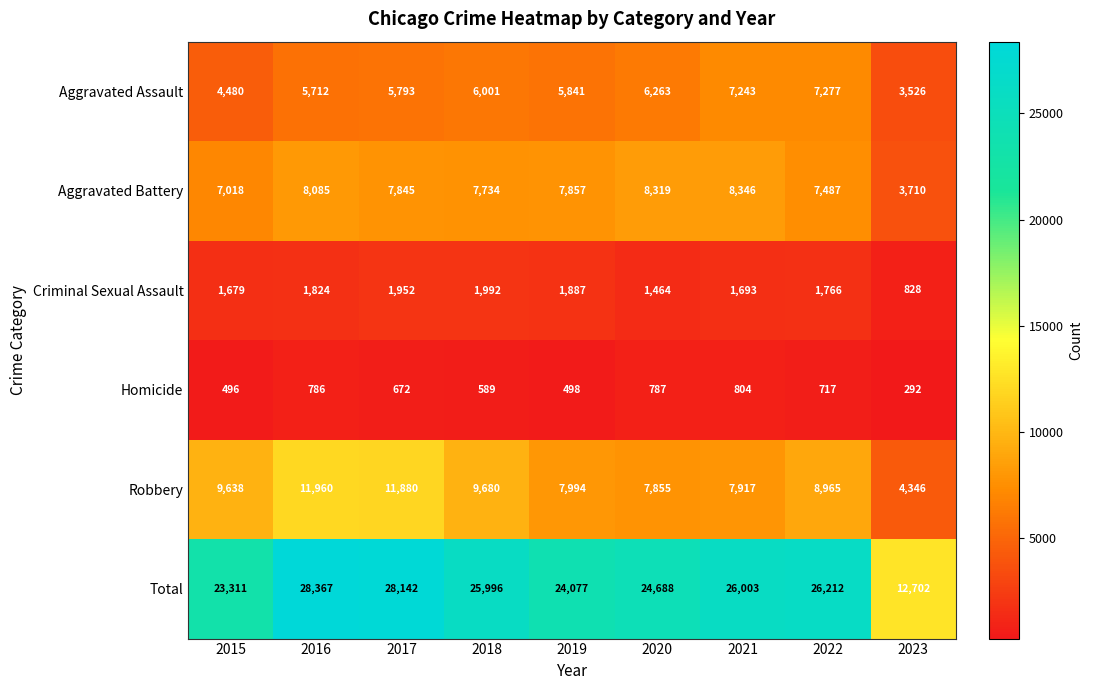

Count the number of categories in the chart.

9